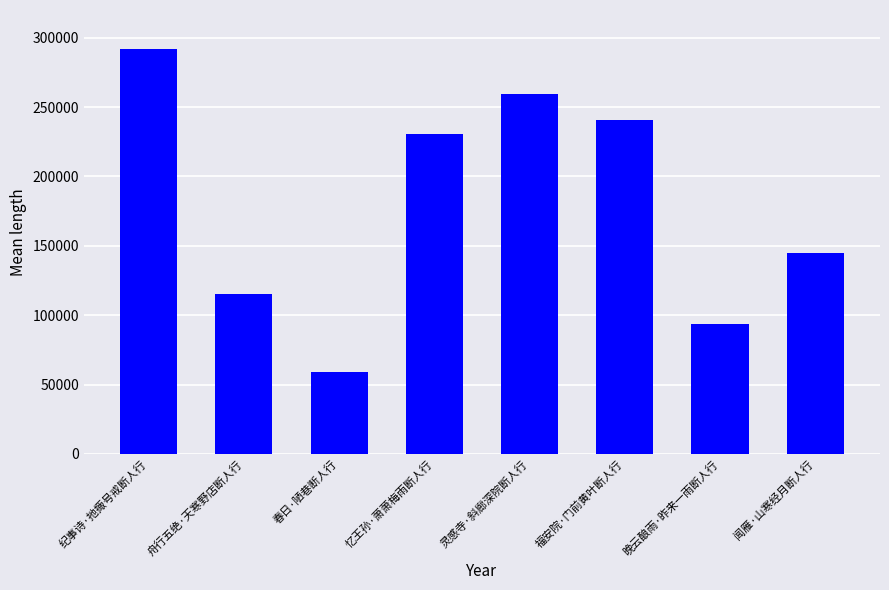

What is the sum of all values?

1436194